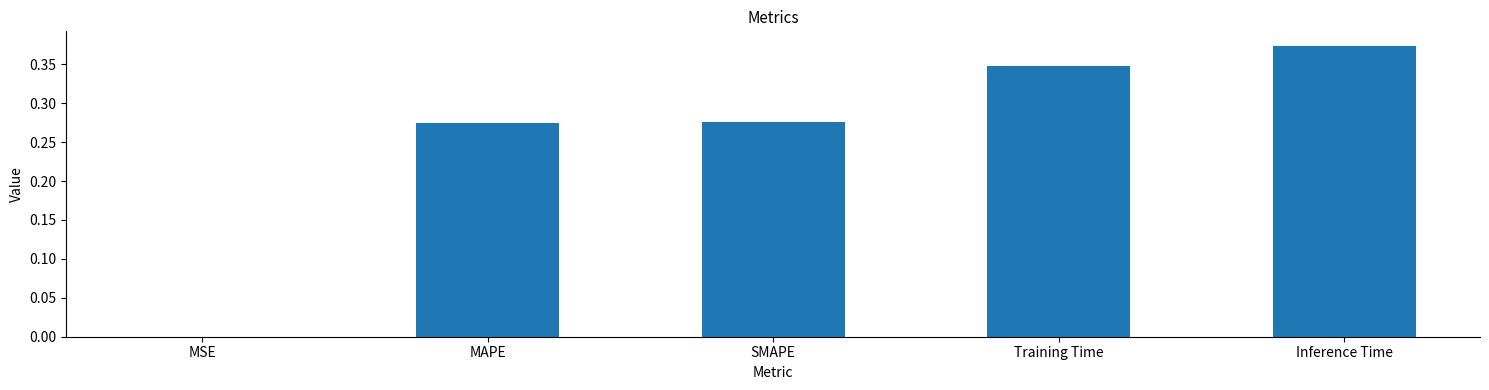

The chart shows a value of 0.0 at MSE. True or false?

True